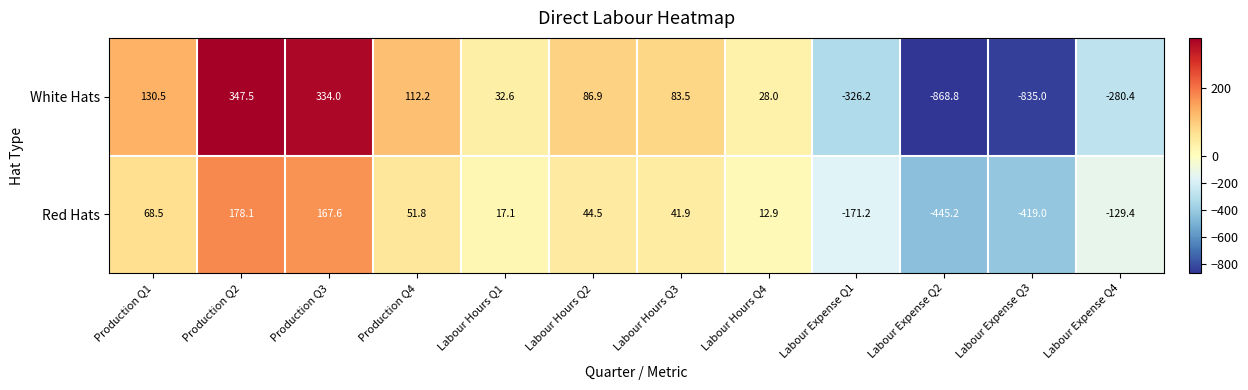

The value of White Hats at Production Q1 is 229.9. True or false?

False